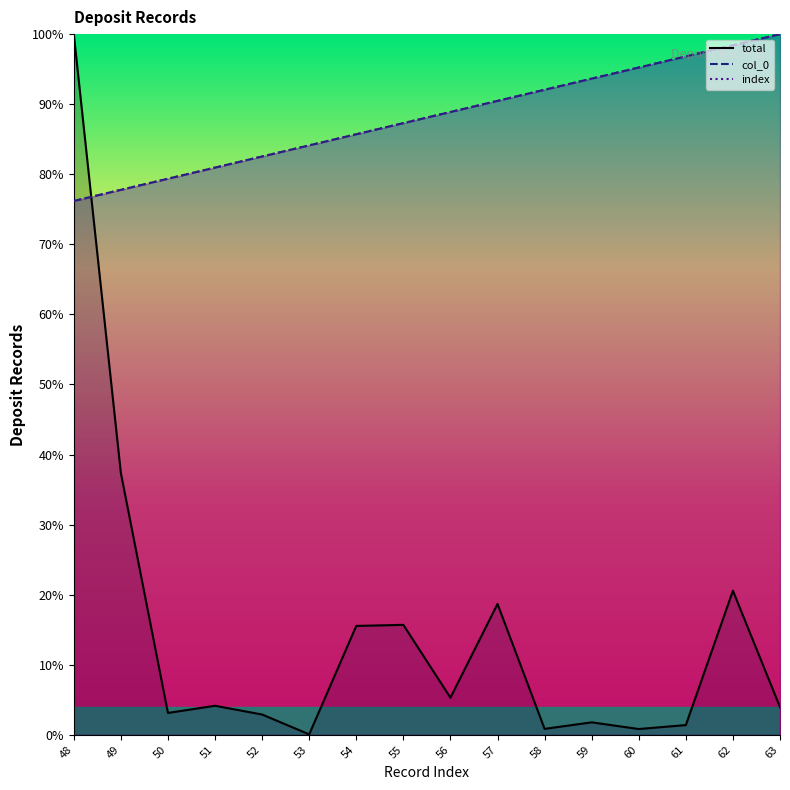

What is the sum of all total values?

232.2